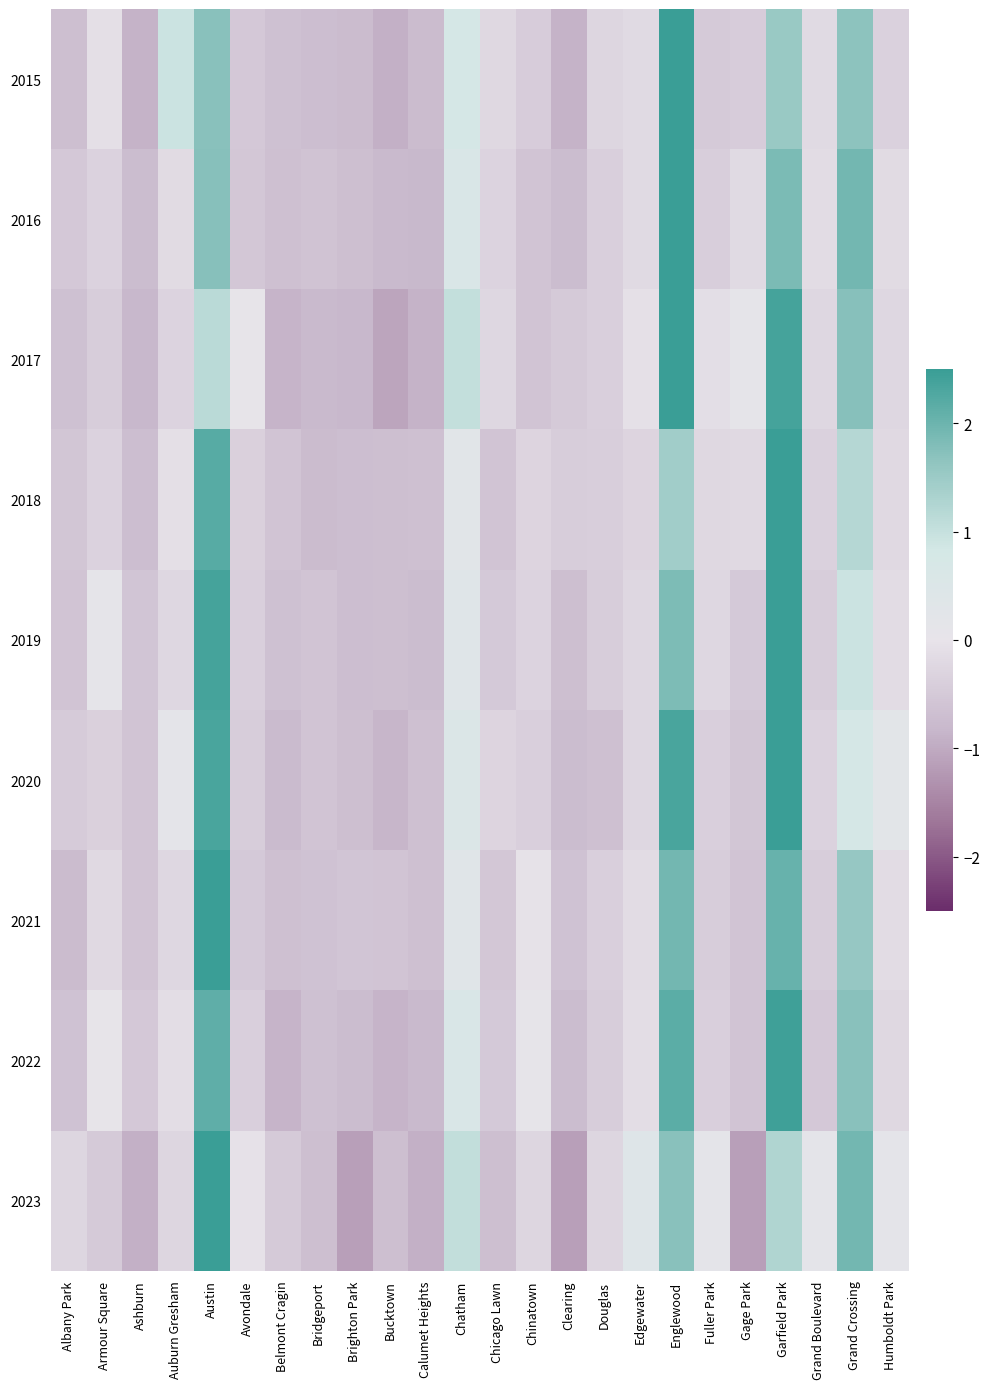

At which category is the sum across all series the highest?

Garfield Park